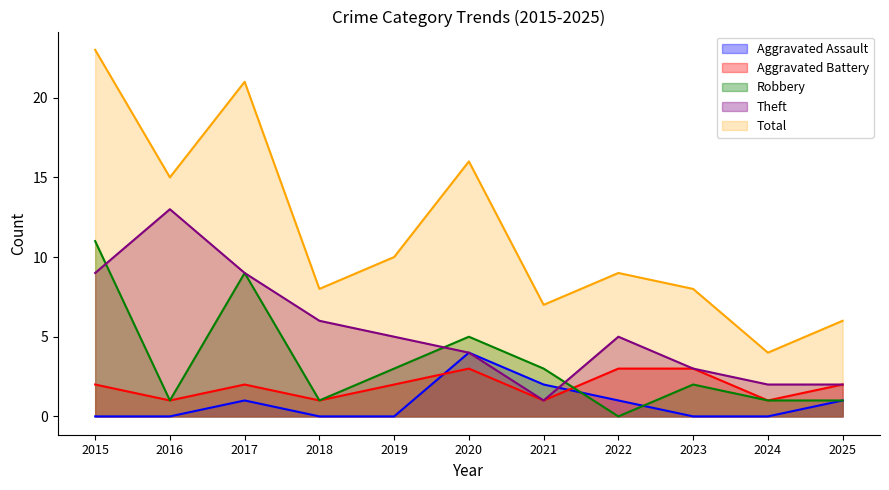

True or false: Aggravated Battery and Theft intersect in this chart.

False